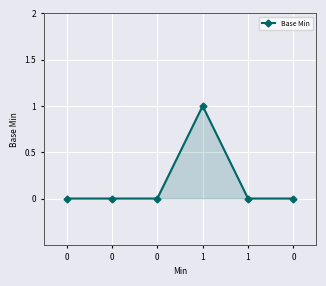

Does the chart have visible grid lines?

Yes